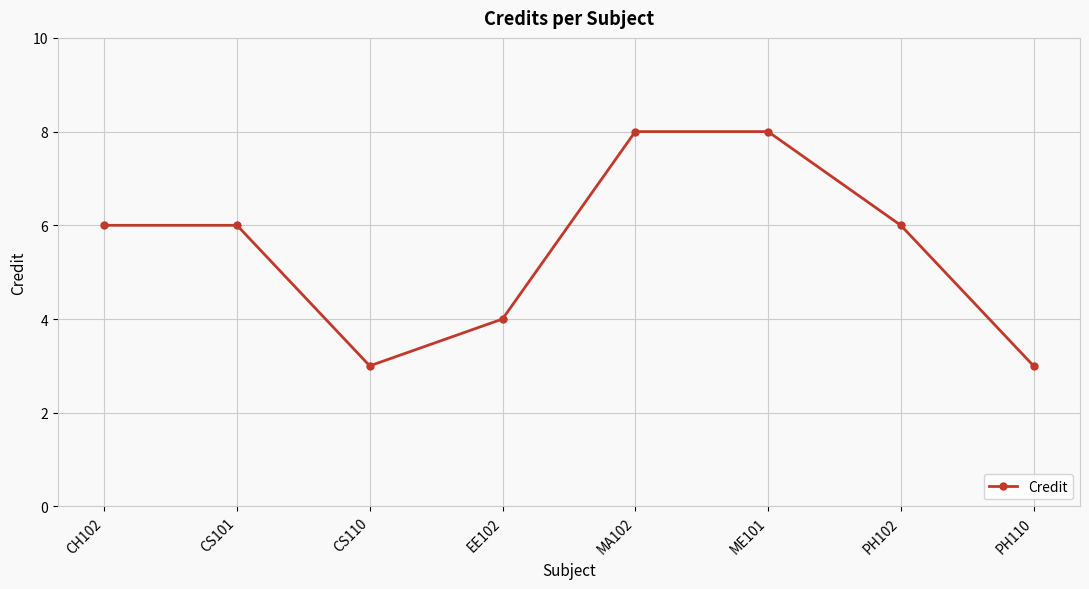

Where is the first local minimum?

CS110